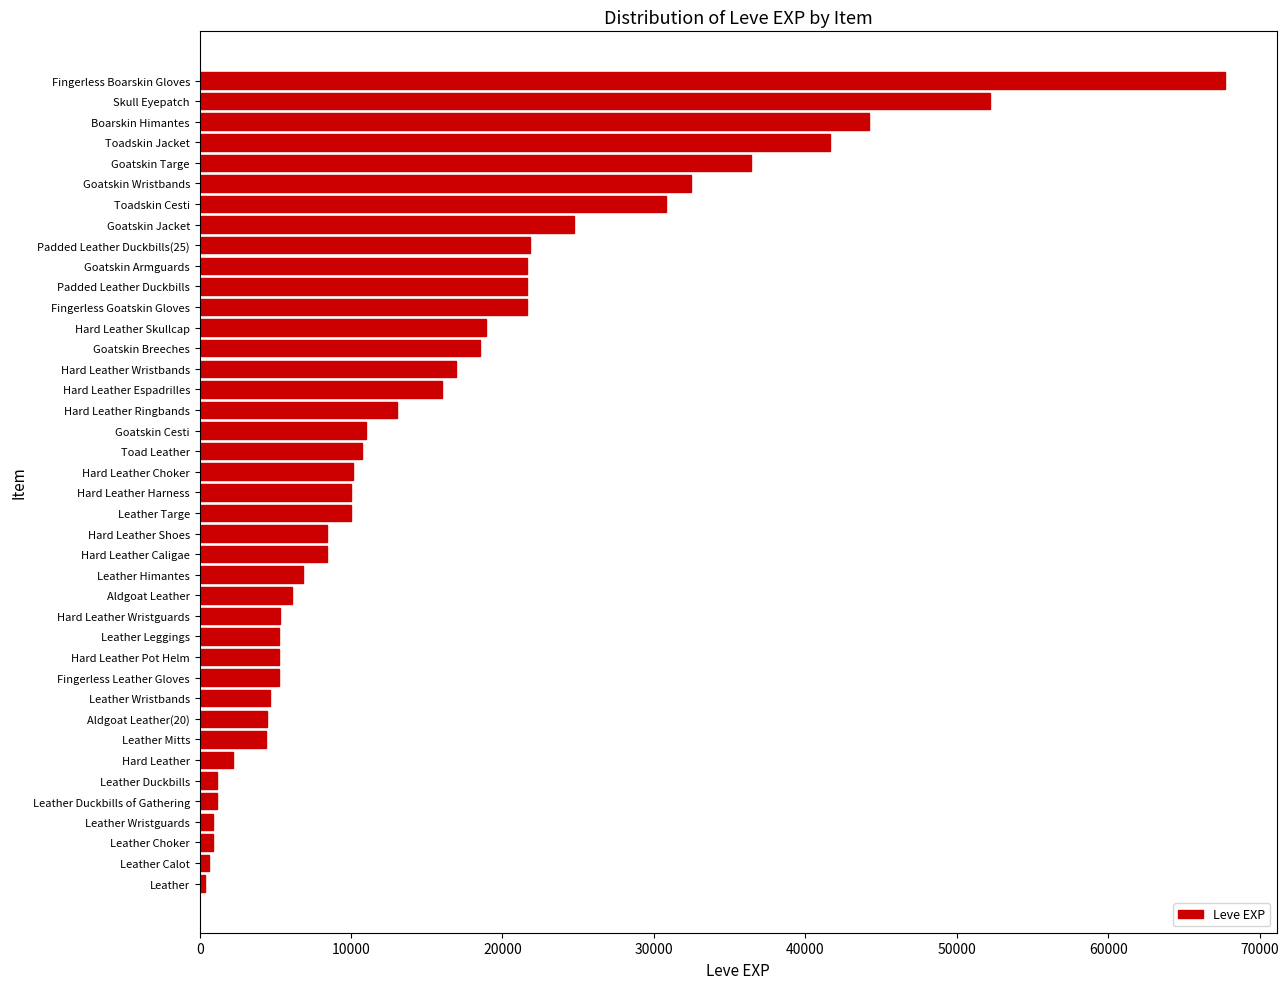

What is the difference between the second highest and minimum values?

51850